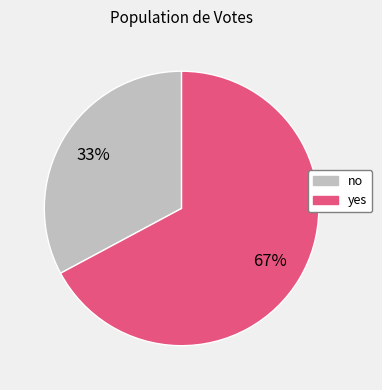

True or false: no accounts for 33% of the total.

True